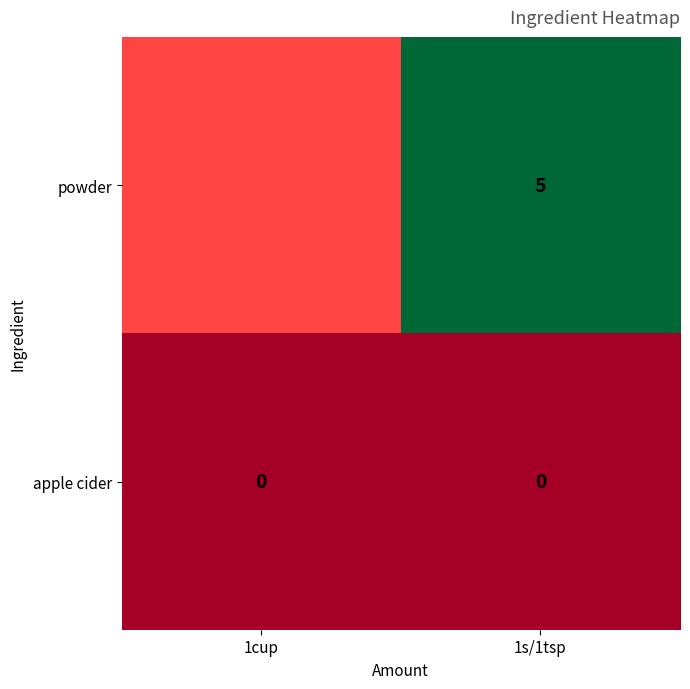

True or false: powder has a value of 5 at 1s/1tsp.

True